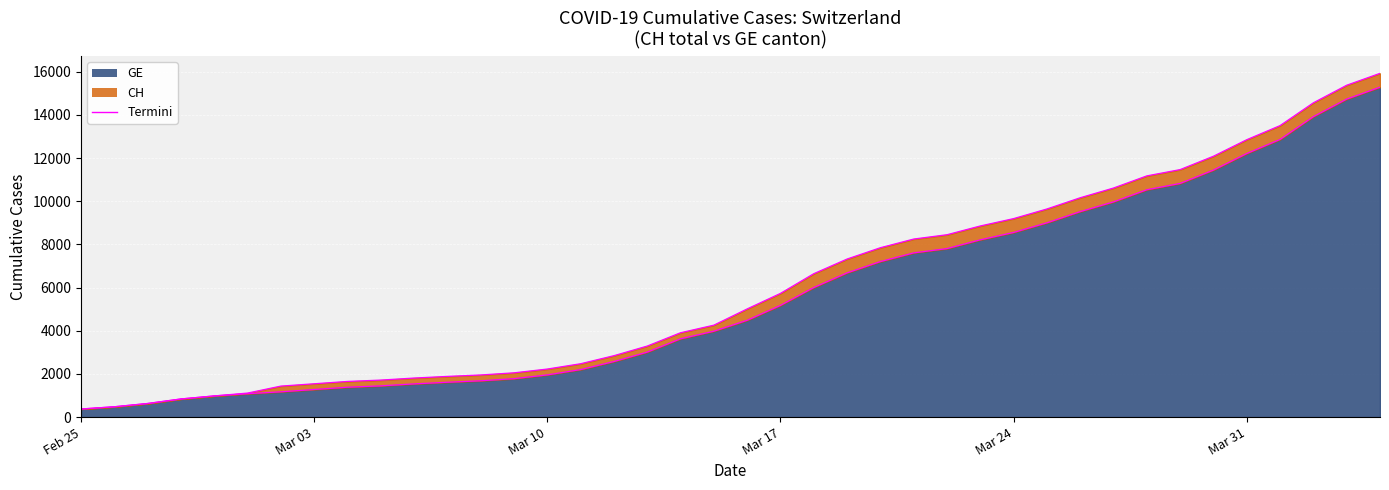

True or false: CH border has a value of 14681 at 25.

False